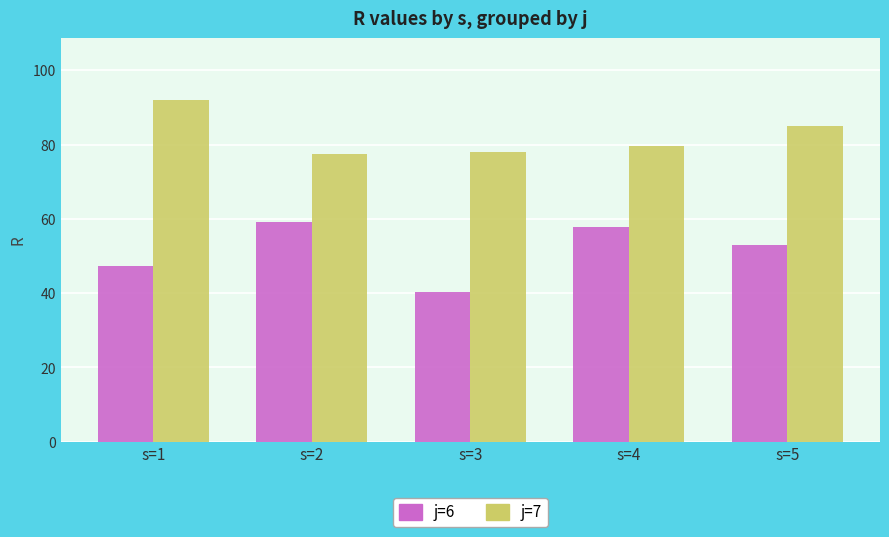

List the series in order of their peak value, highest first.

j=7, j=6